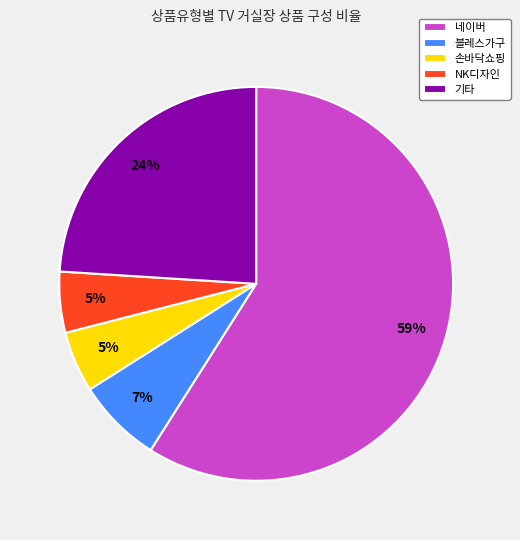

To the nearest percent, what is the combined percentage of 네이버 and 손바닥쇼핑?

64%